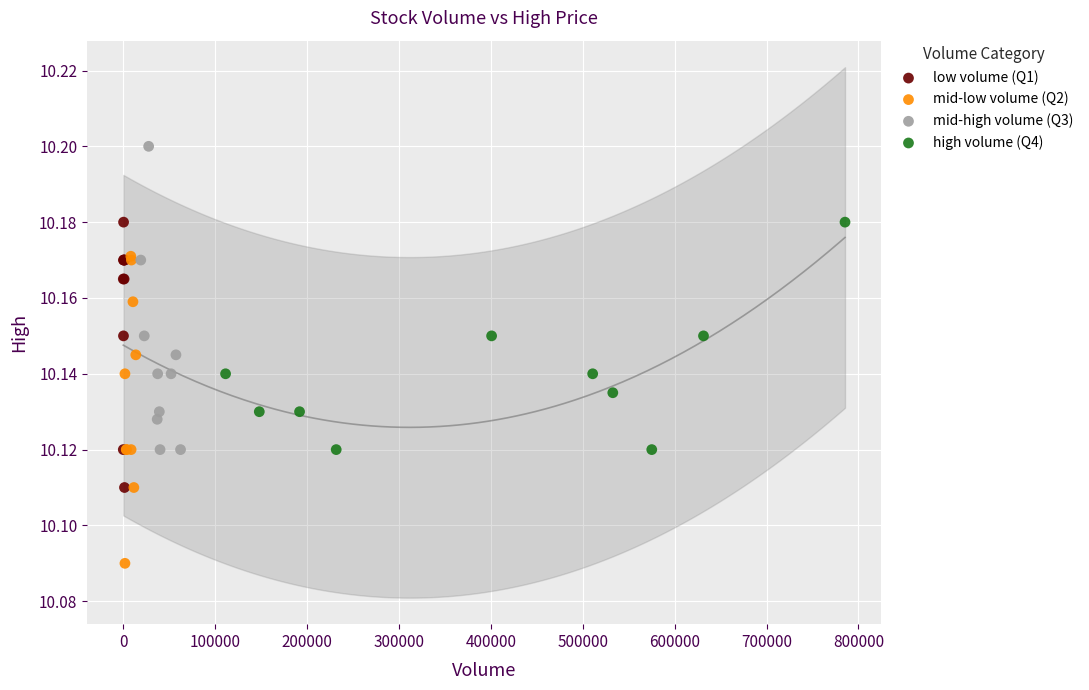

Which series contains the highest Y value?

mid-high volume (Q3)